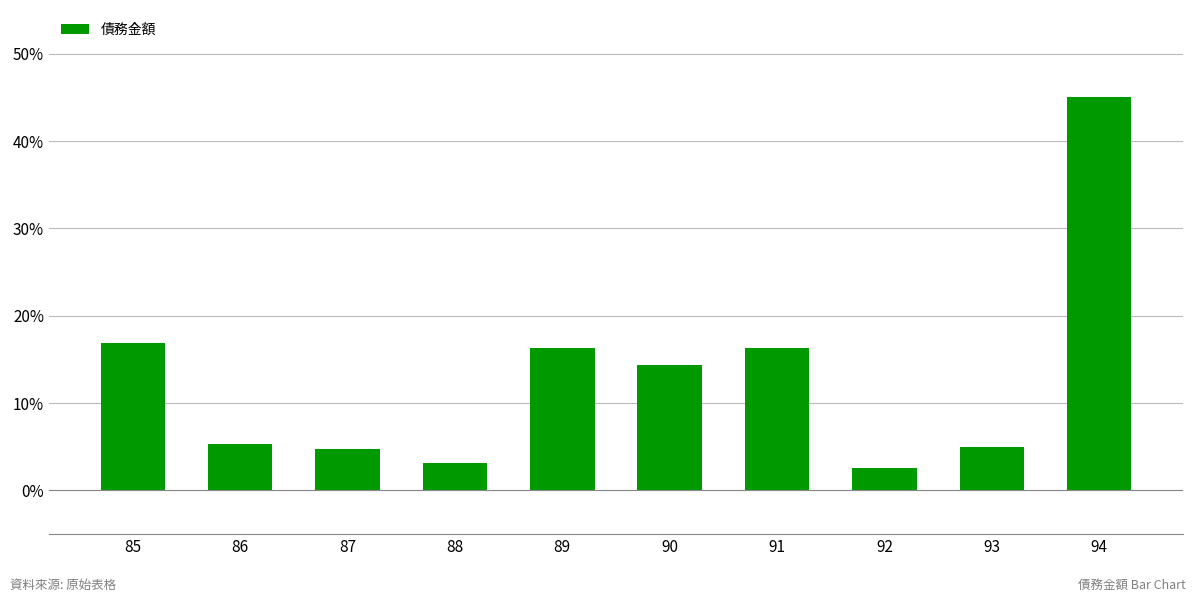

What is the sum of the values at 92 and 85?

19.4